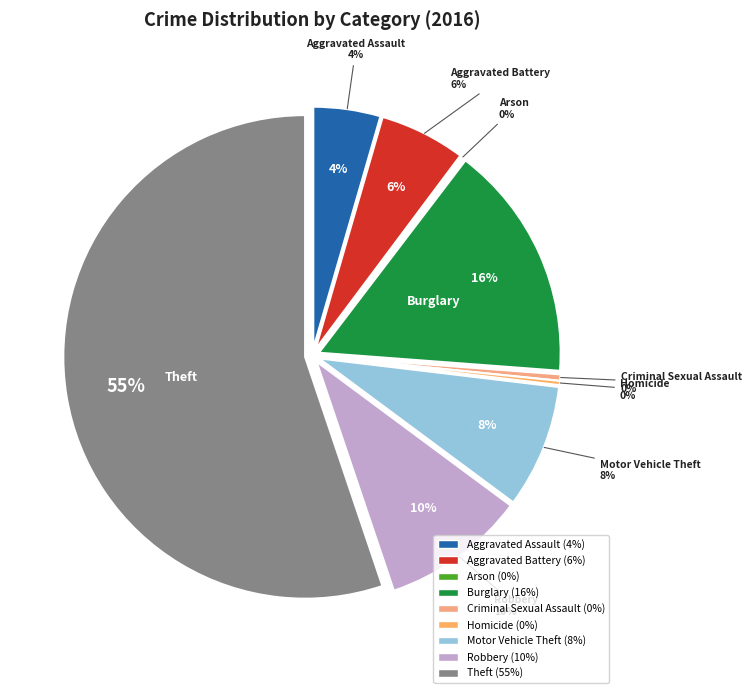

Between Homicide and Arson, which is larger?

Homicide